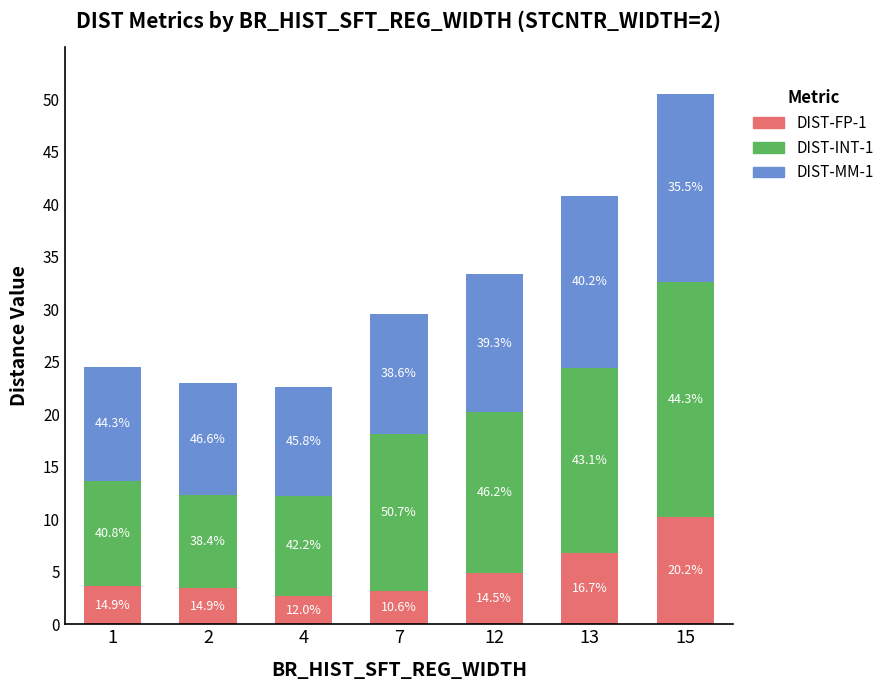

What is the value of the DIST-FP-1 bar at the 7th from the left?

10.2